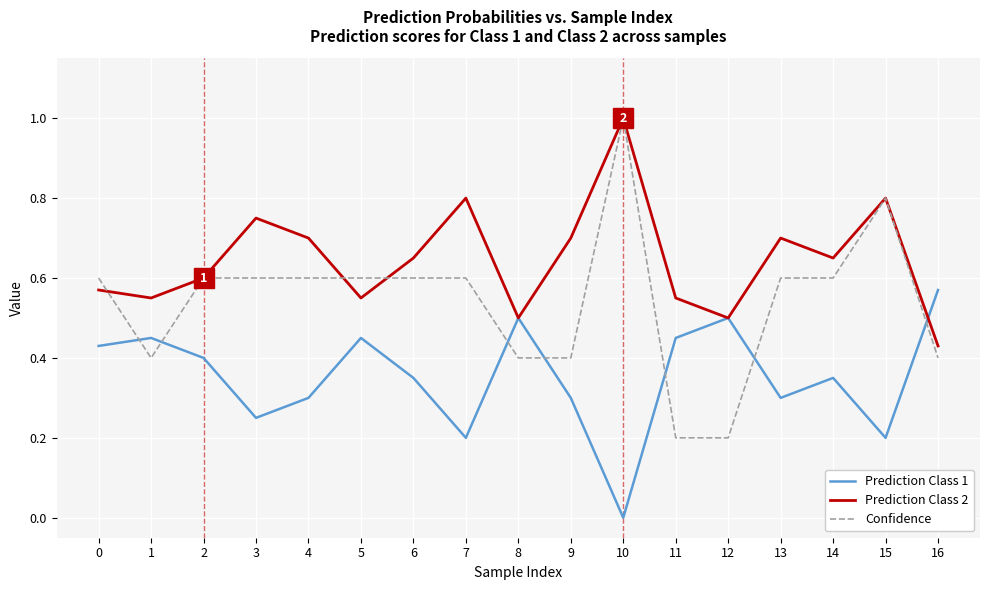

Which series has the widest spread of values?

Confidence